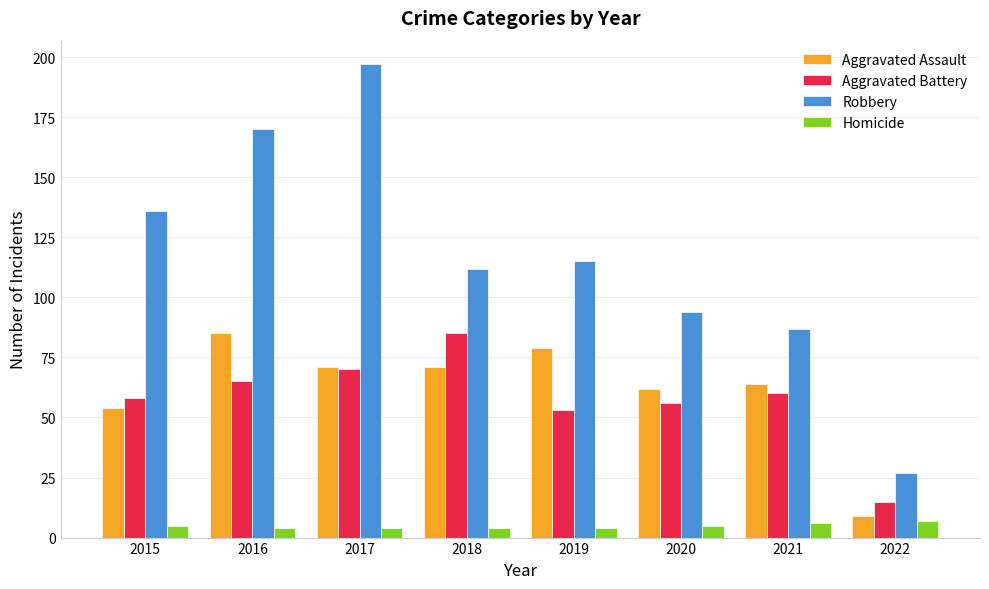

Reading left to right, what are all the values shown in this chart?

Aggravated Assault: 2015=54	2016=85	2017=71	2018=71	2019=79	2020=62	2021=64	2022=9
Aggravated Battery: 2015=58	2016=65	2017=70	2018=85	2019=53	2020=56	2021=60	2022=15
Robbery: 2015=136	2016=170	2017=197	2018=112	2019=115	2020=94	2021=87	2022=27
Homicide: 2015=5	2016=4	2017=4	2018=4	2019=4	2020=5	2021=6	2022=7